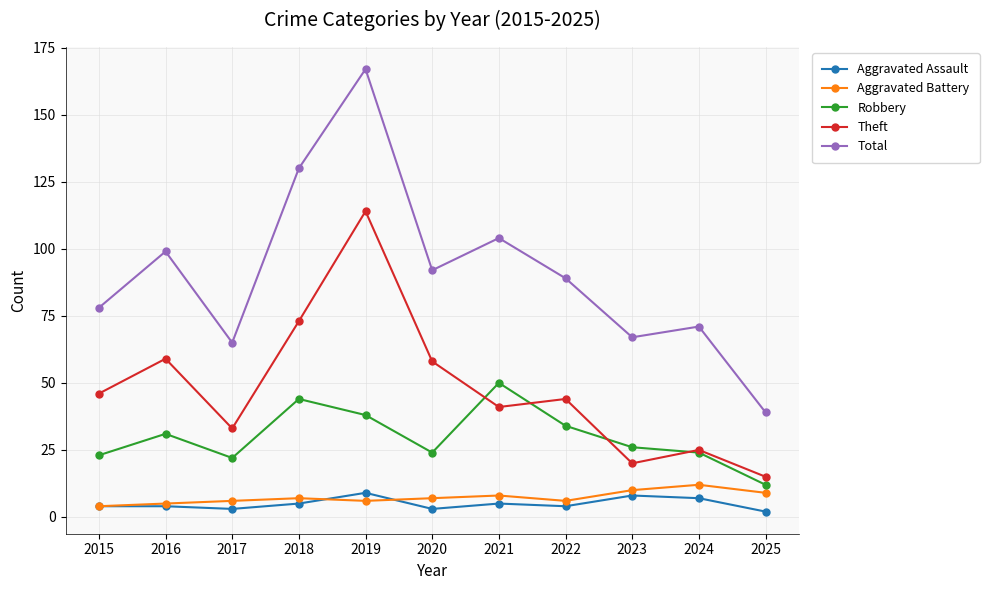

What are all the series names shown in the legend?

Aggravated Assault, Aggravated Battery, Robbery, Theft, Total